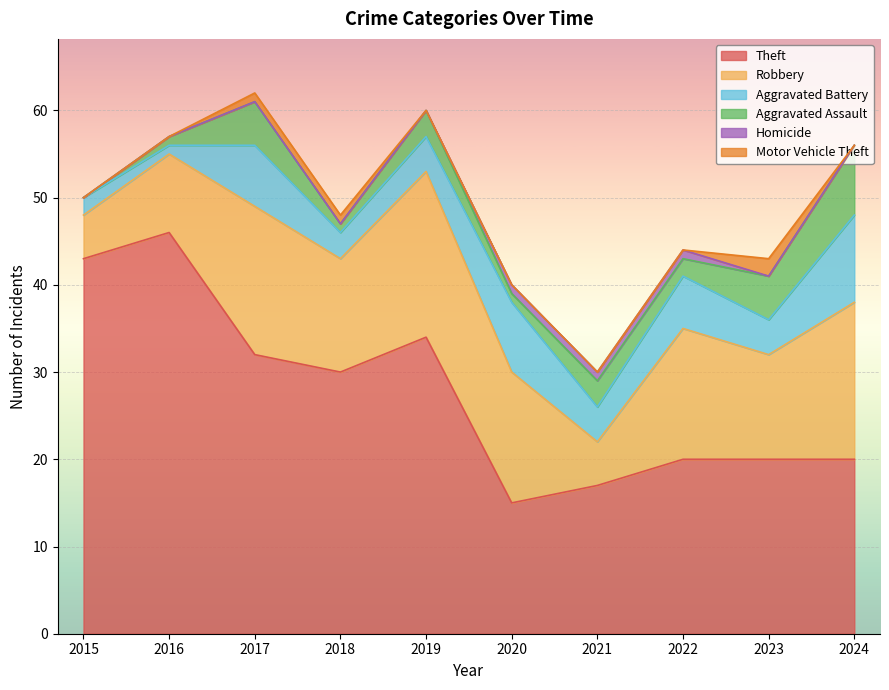

Reading right to left, transcribe all the data shown in this chart.

Theft: 2024=20	2023=20	2022=20	2021=17	2020=15	2019=34	2018=30	2017=32	2016=46	2015=43
Robbery: 2024=18	2023=12	2022=15	2021=5	2020=15	2019=19	2018=13	2017=17	2016=9	2015=5
Aggravated Battery: 2024=10	2023=4	2022=6	2021=4	2020=8	2019=4	2018=3	2017=7	2016=1	2015=2
Aggravated Assault: 2024=8	2023=5	2022=2	2021=3	2020=1	2019=3	2018=1	2017=5	2016=1	2015=0
Homicide: 2024=0	2023=0	2022=1	2021=1	2020=1	2019=0	2018=0	2017=0	2016=0	2015=0
Motor Vehicle Theft: 2024=0	2023=2	2022=0	2021=0	2020=0	2019=0	2018=1	2017=1	2016=0	2015=0